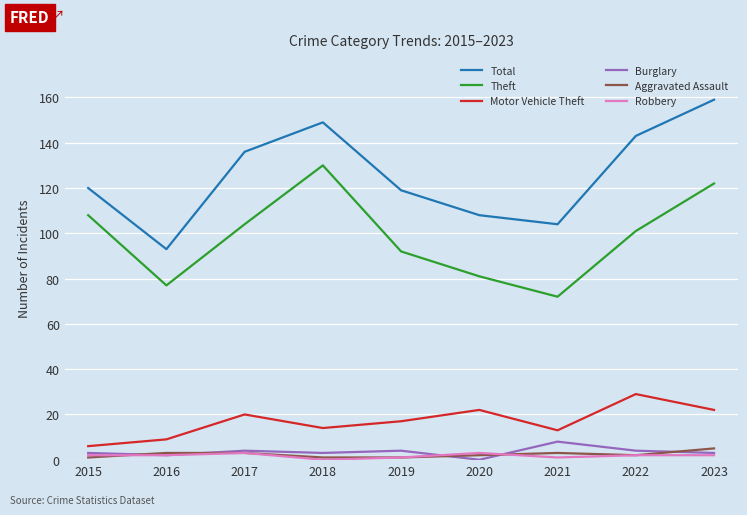

At which category is the sum across all series the highest?

2023